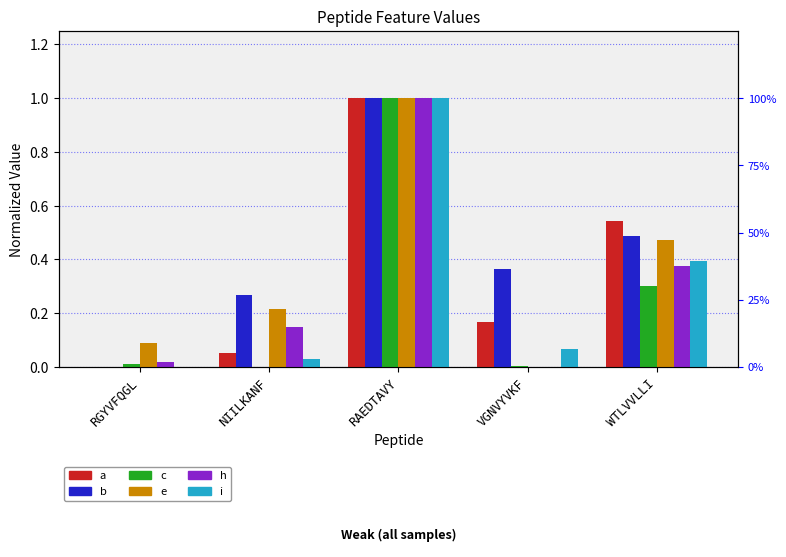

How many distinct data groups are displayed?

6